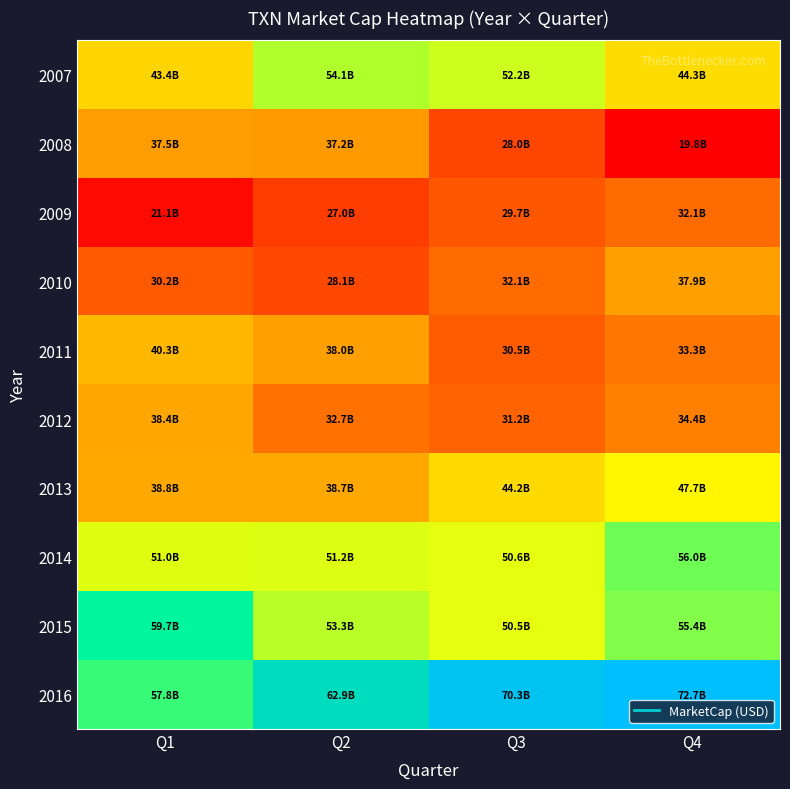

Rank the series at Q4 from highest to lowest value.

2016, 2014, 2015, 2013, 2007, 2010, 2012, 2011, 2009, 2008